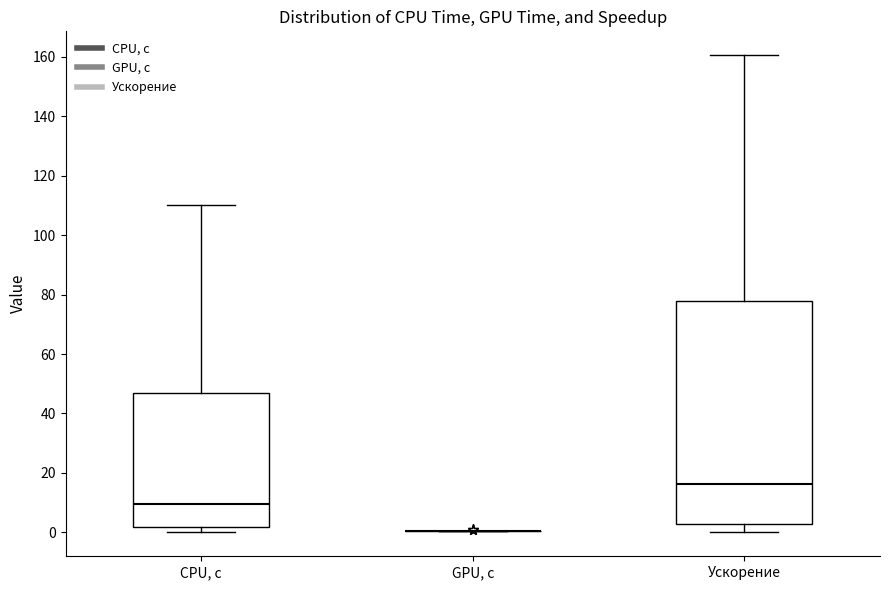

Which box is the tallest, from its lower edge to its upper edge?

Ускорение